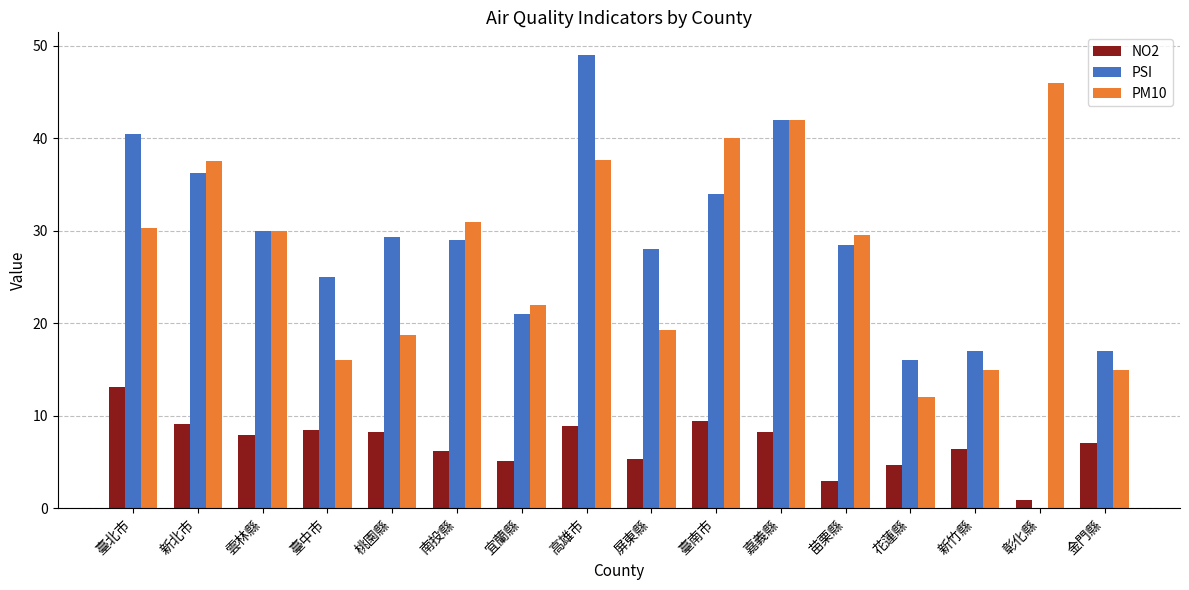

What is the approximate value of PSI at 嘉義縣?

42.0